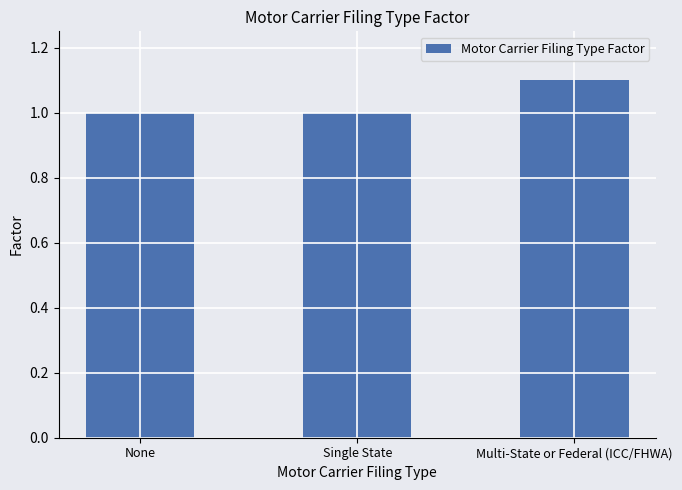

What is the maximum value shown in the chart?

1.1